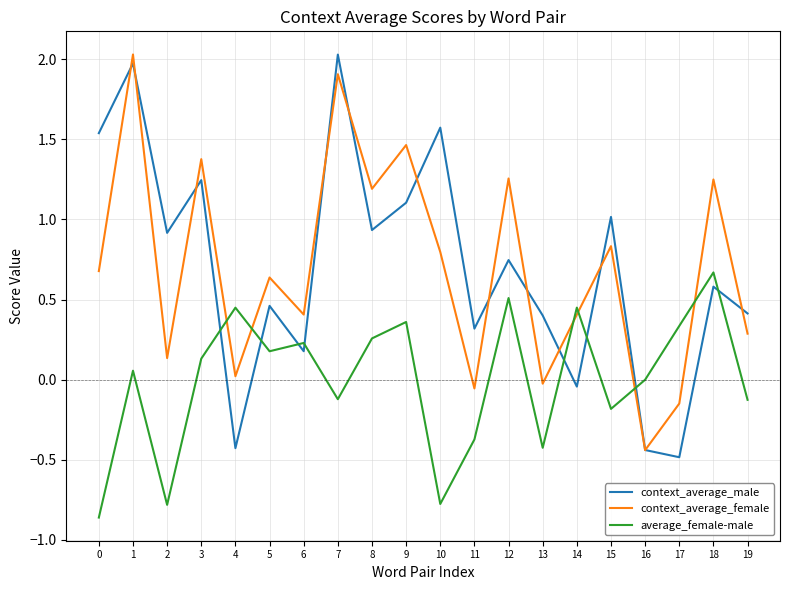

At which category is the sum across all series the highest?

1